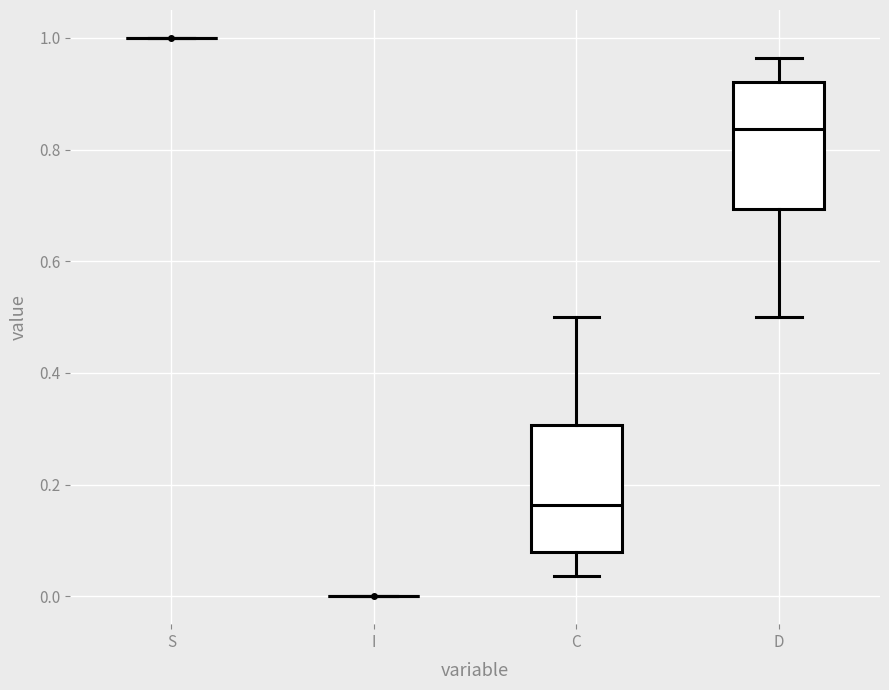

Reading left to right, read every box against the y-axis: the position of its median line, the range the box covers, and the ends of its whiskers. The values are not printed on the chart, so give them approximately, as read against the axis.

S: box collapsed to a line at 1.00, whiskers 1.00 to 1.00
I: box collapsed to a line at 0.00, whiskers 0.00 to 0.00
C: median 0.16, box 0.08 to 0.30, whiskers 0.04 to 0.50
D: median 0.84, box 0.70 to 0.92, whiskers 0.50 to 0.96